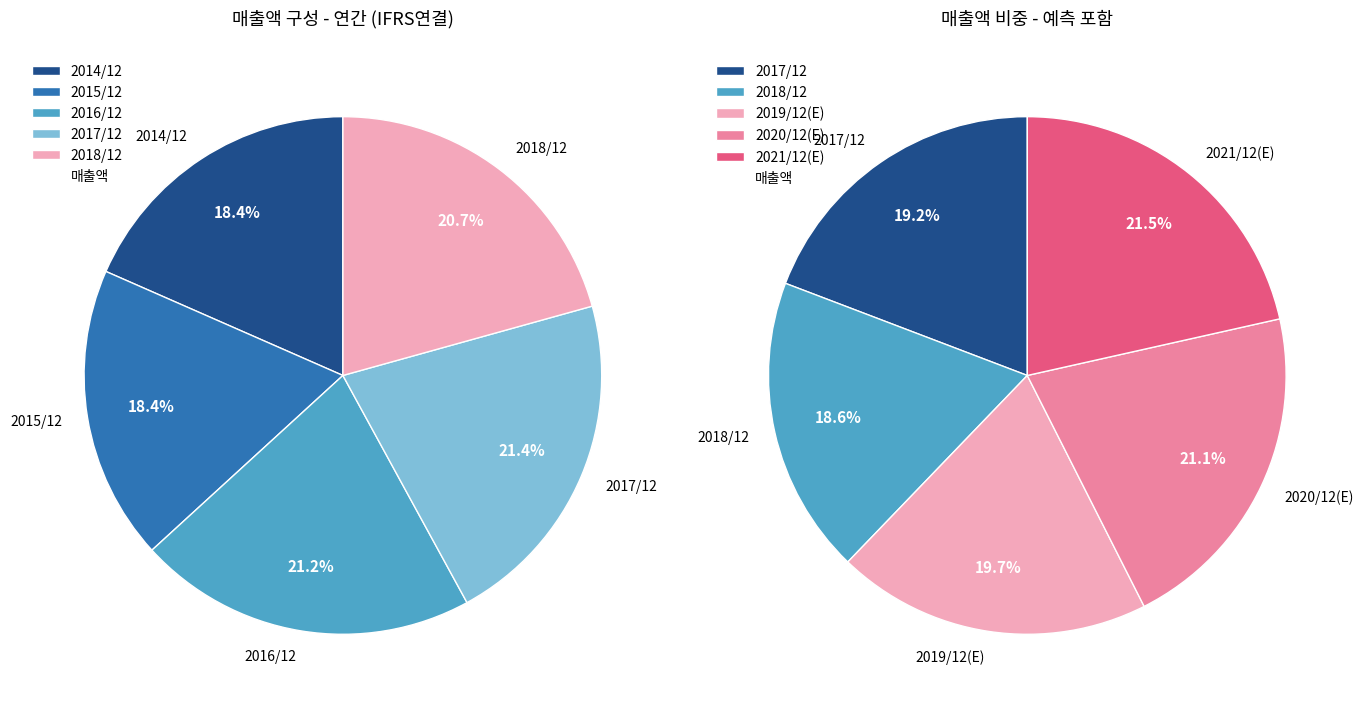

Combined, do 2021/12(E) and 2014/12 account for over 50%?

No